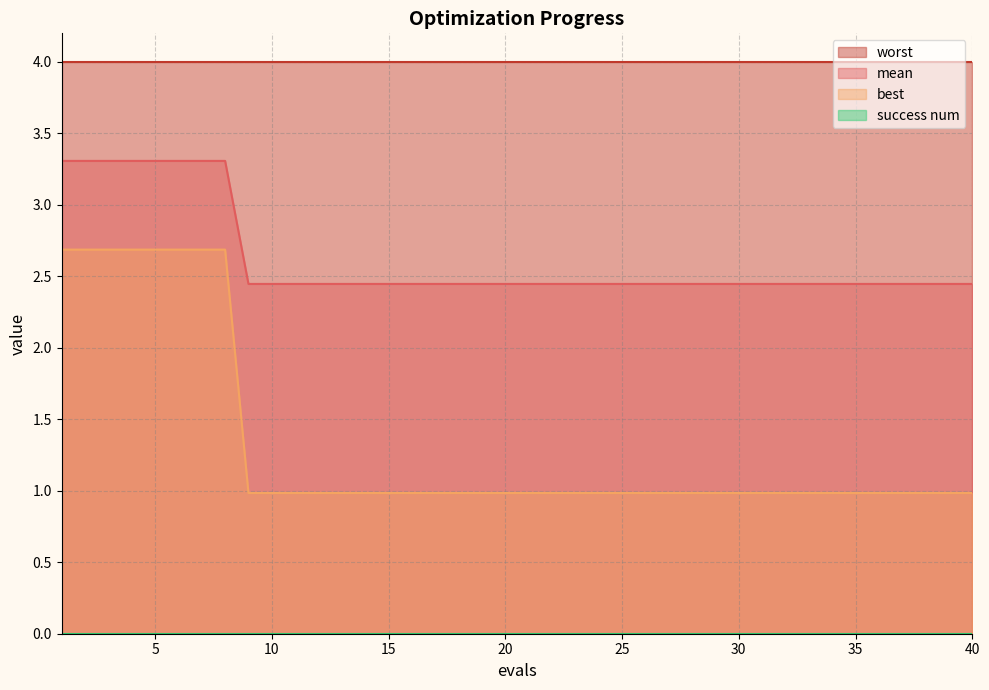

At how many categories does at least one series exceed 1?

40